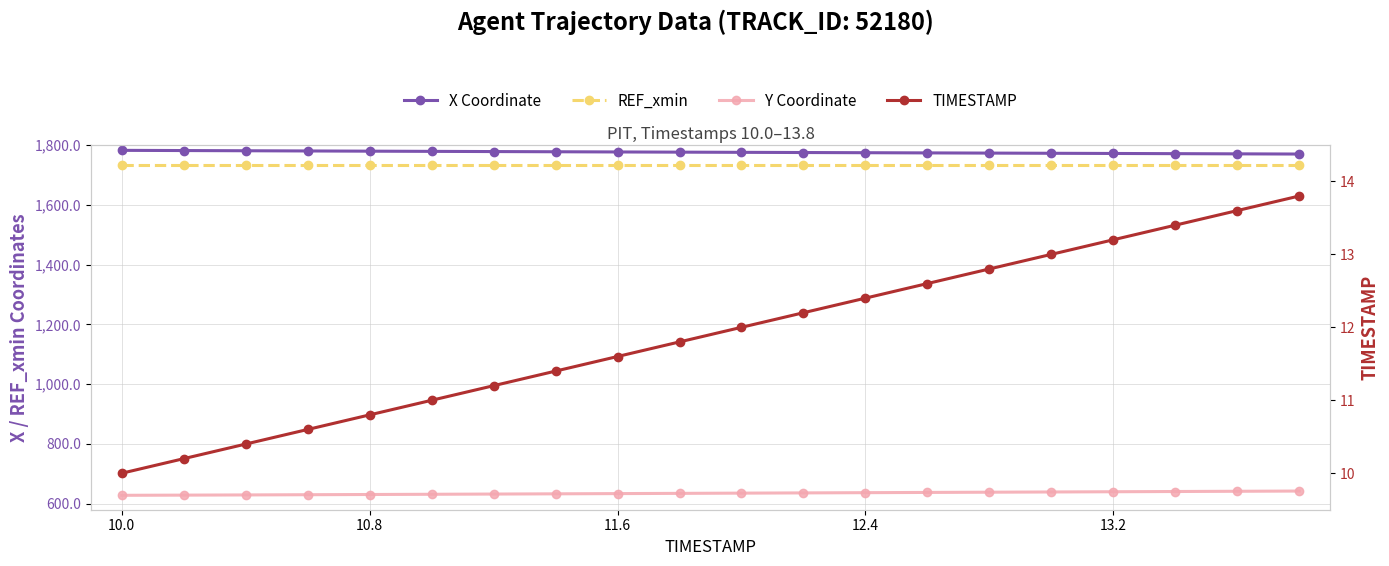

What are all the series names shown in the legend?

X Coordinate, REF_xmin, Y Coordinate, TIMESTAMP